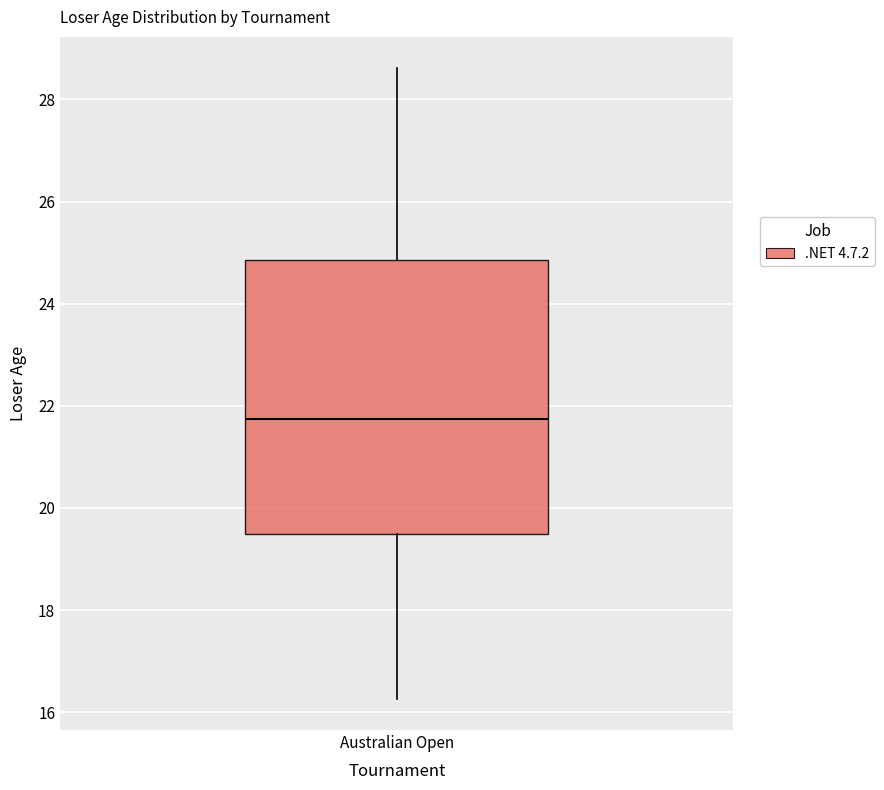

Read this box plot against the y-axis: the position of the median line, the range covered by the box, and the ends of both whiskers. The values are not printed on the chart, so give them approximately, as read against the axis.

median 21.8, box 19.4 to 24.8, whiskers 16.2 to 28.6